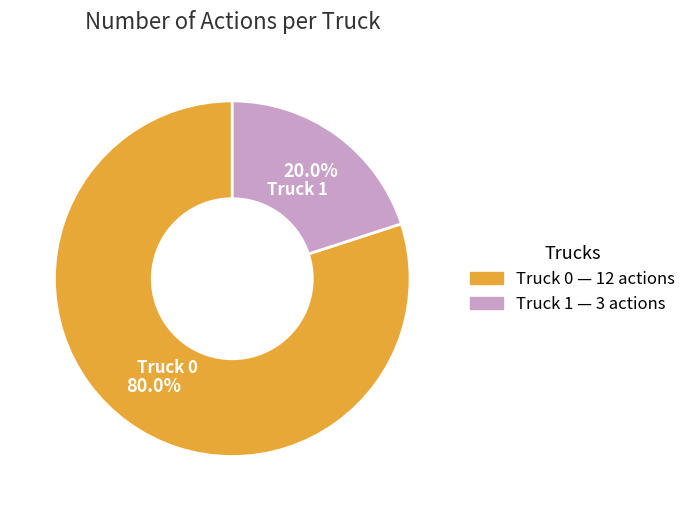

What percentage is NOT represented by Truck 1?

80.0%